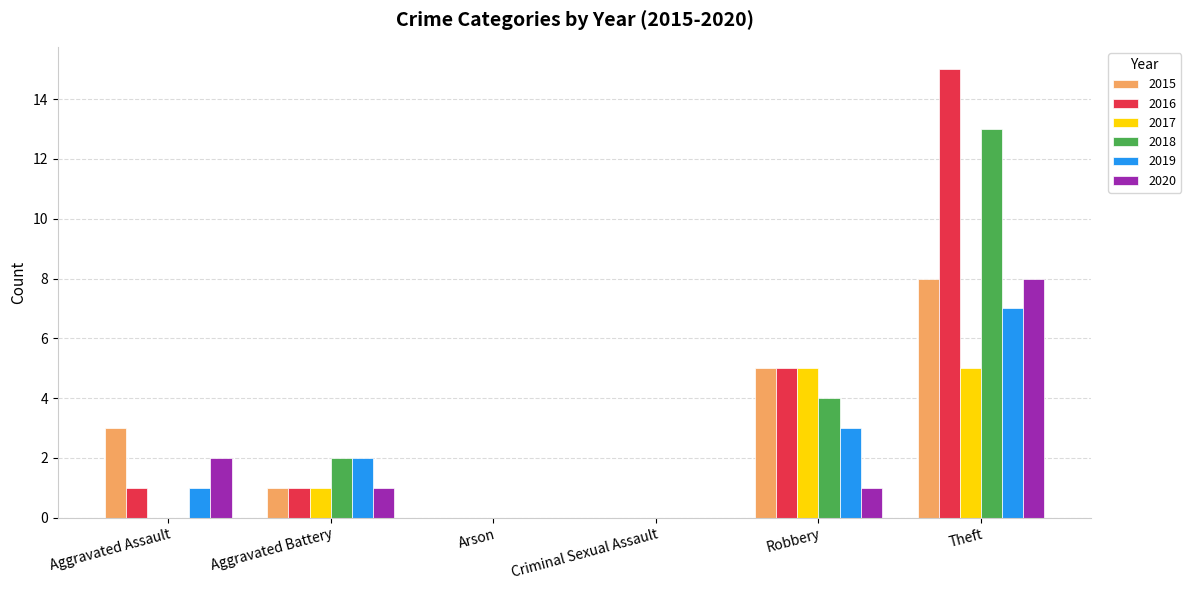

How many groups of bars are there?

6